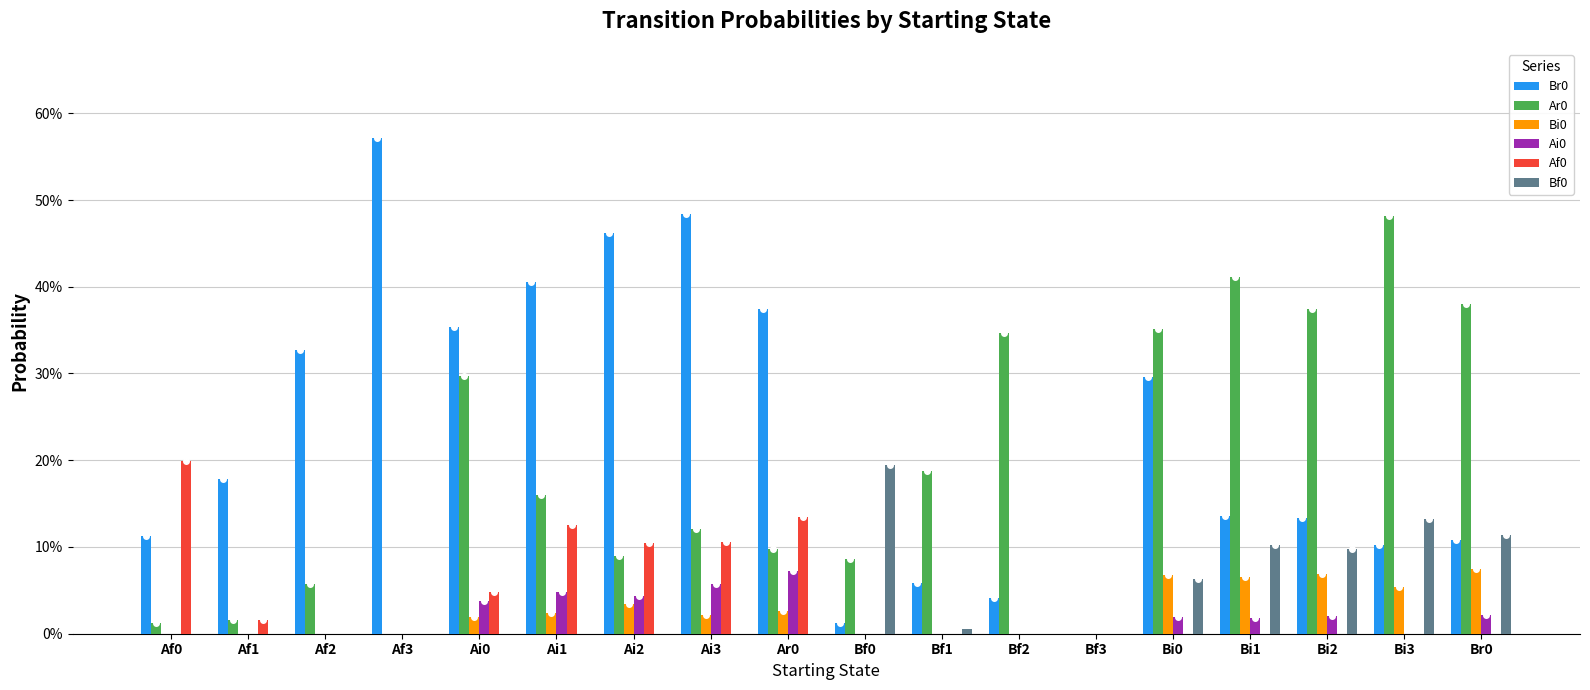

What is the sum of the Af0 values at Af0 and Bf1?

0.2